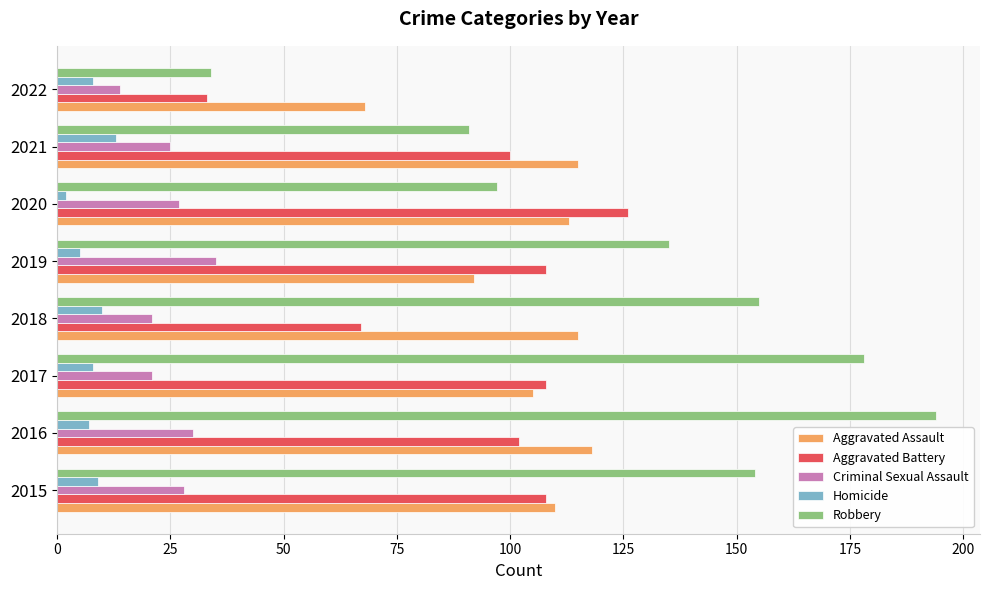

What is the difference between the maximum and minimum values in the Homicide series?

11